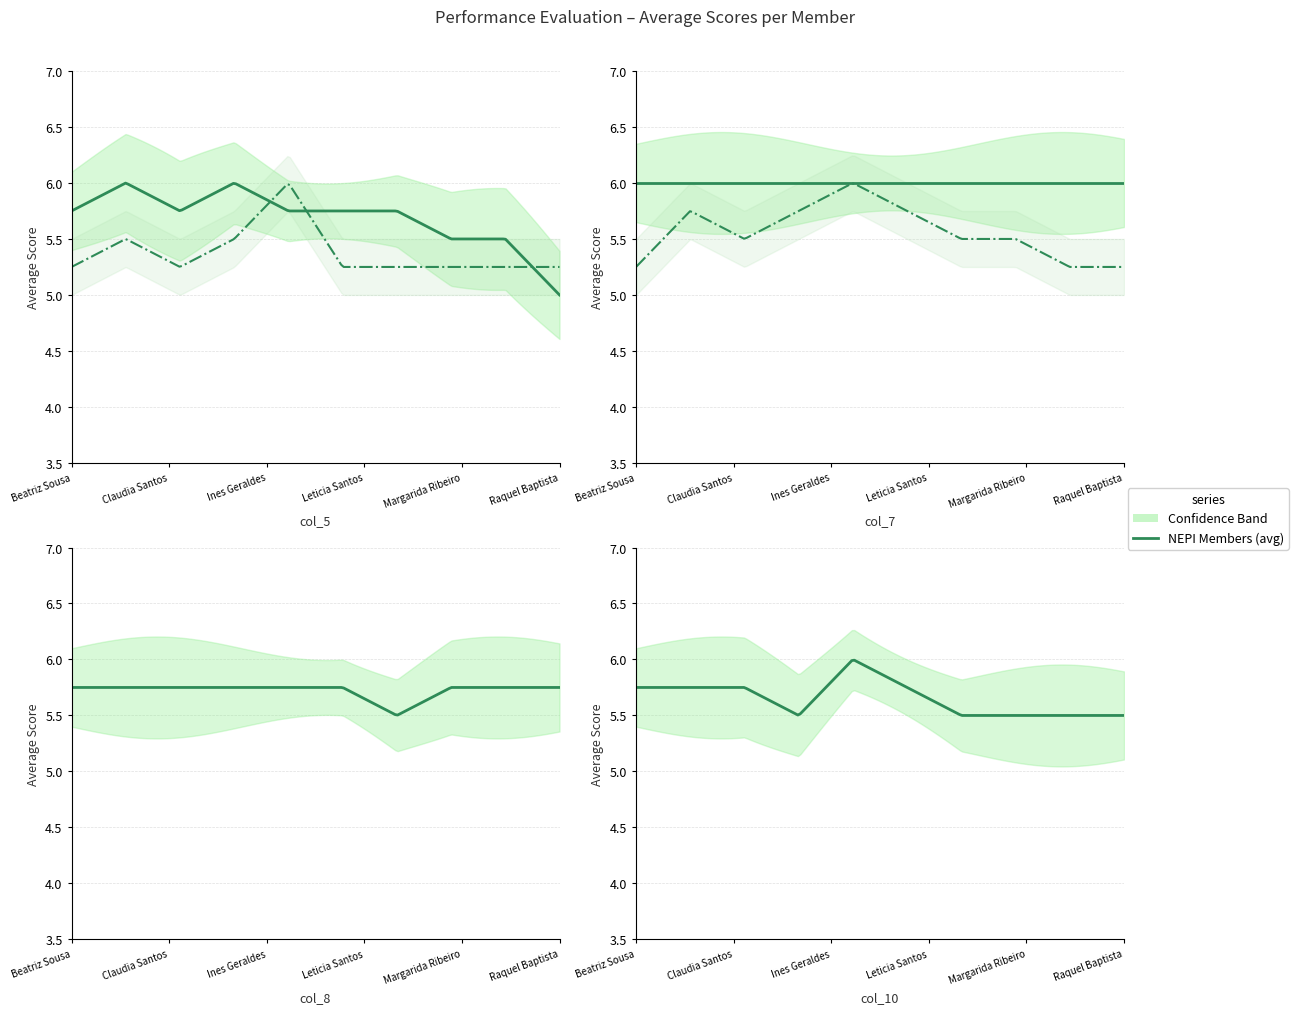

True or false: col_8 (Riscos) has more than 2 points higher than both neighbors.

False